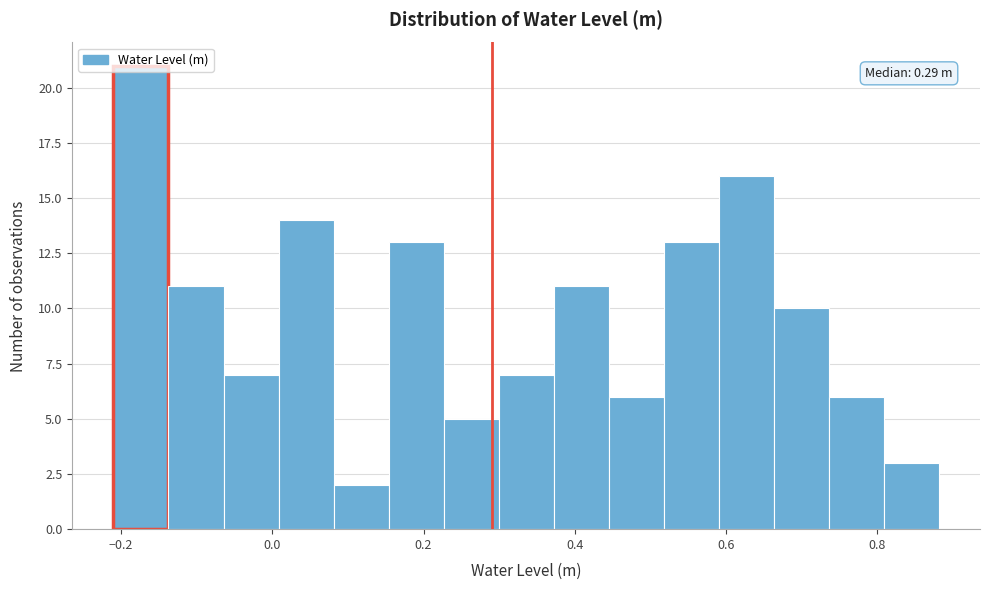

Read against the x-axis, roughly where is the centre of the tallest bar?

-0.18